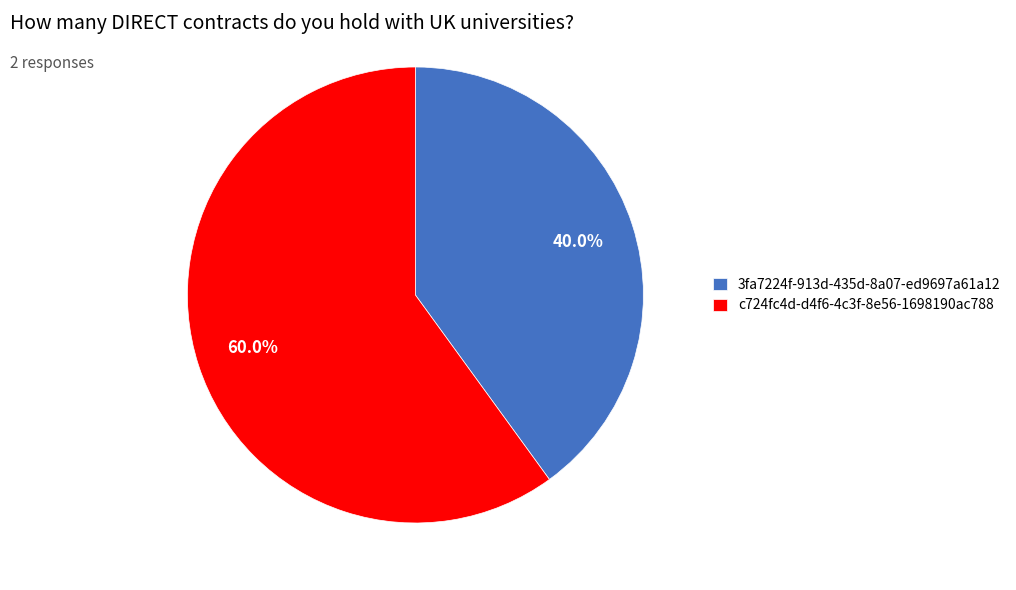

To the nearest percent, what is the difference between the largest and smallest slice percentages?

20%